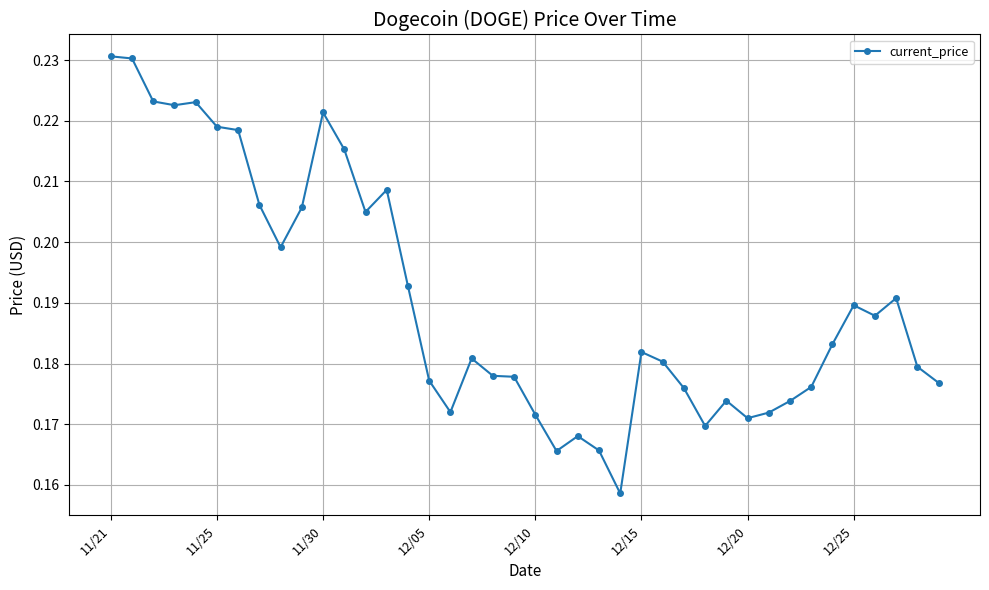

Count the number of data series in this chart.

1